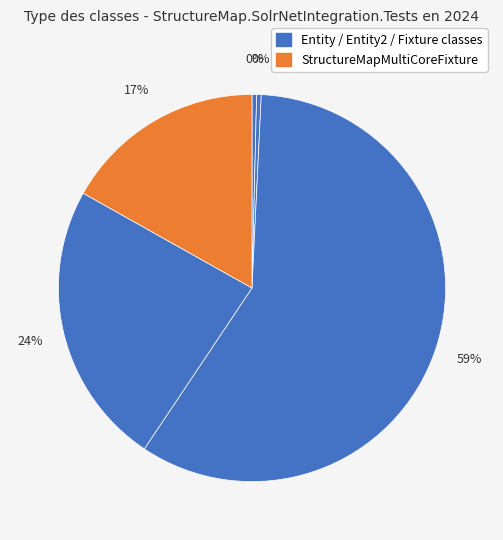

Which slice is the smallest?

Entity